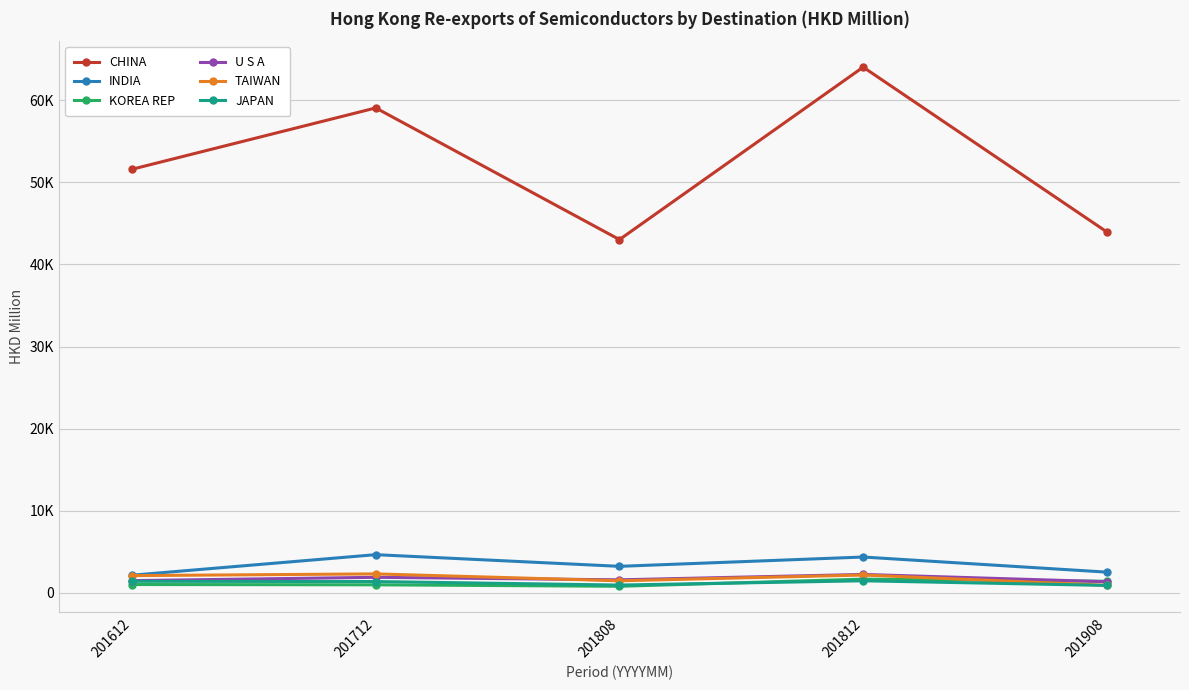

Does the chart have visible grid lines?

Yes